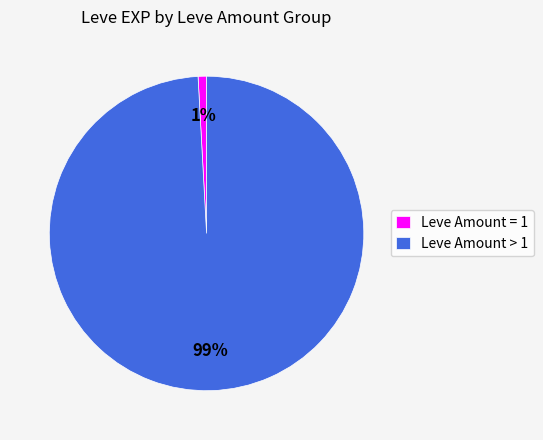

Which category has the biggest portion of the pie?

Leve Amount > 1